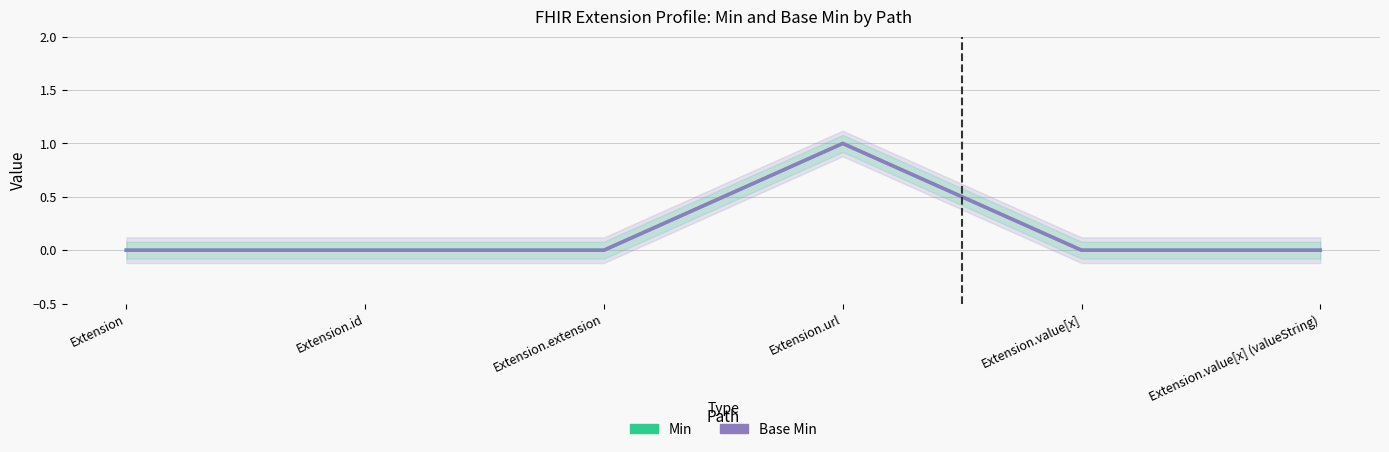

True or false: Min has a value of 0 at Extension.value[x].

True